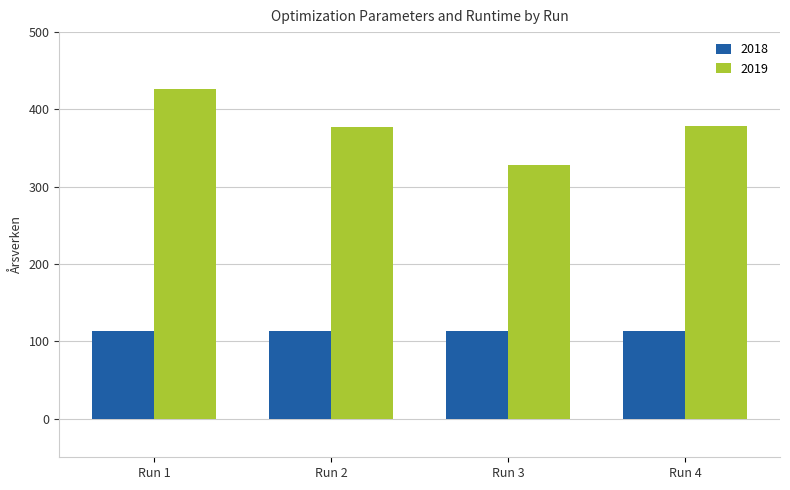

What is the spread (max minus min) of values at Run 4?

265.2